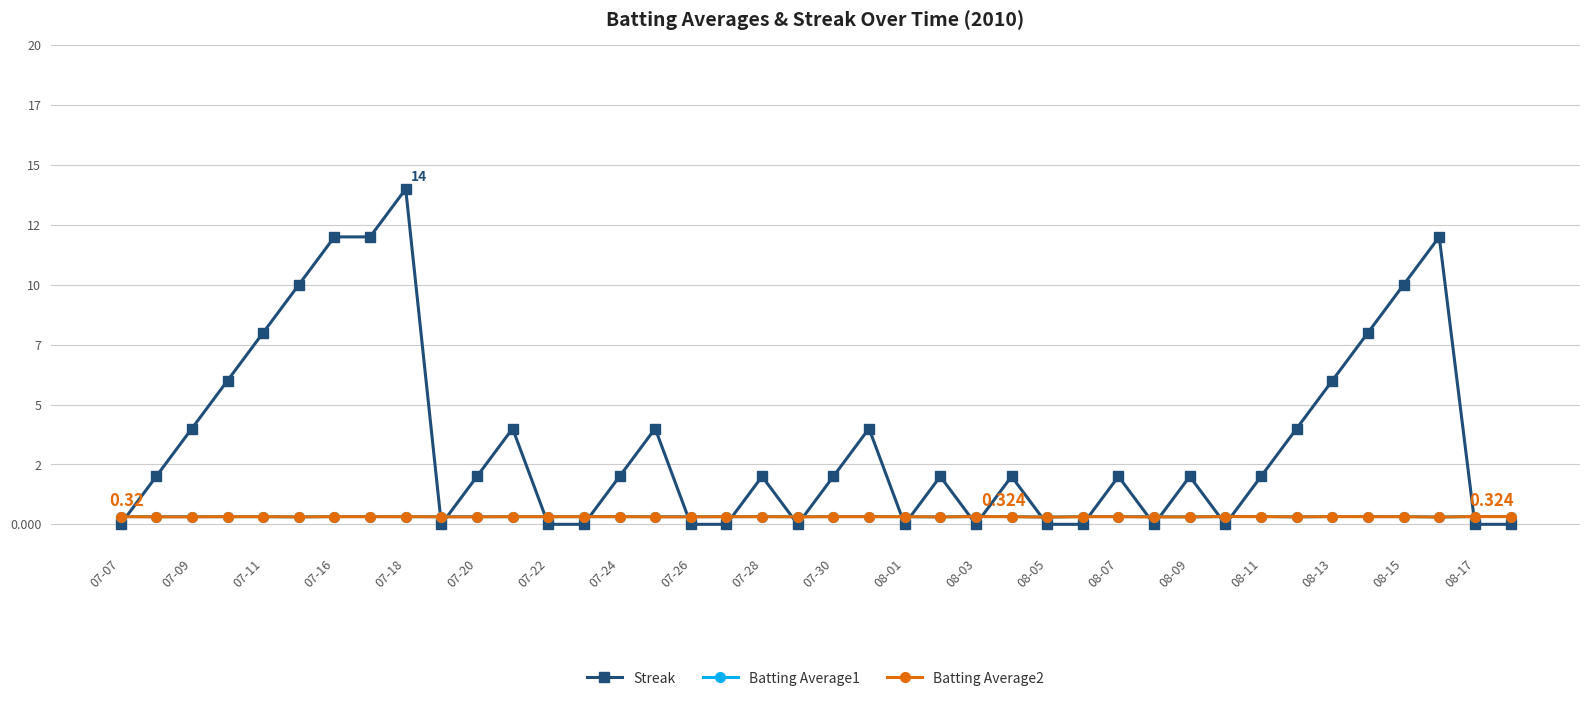

What is the maximum value for Batting Average2?

0.3